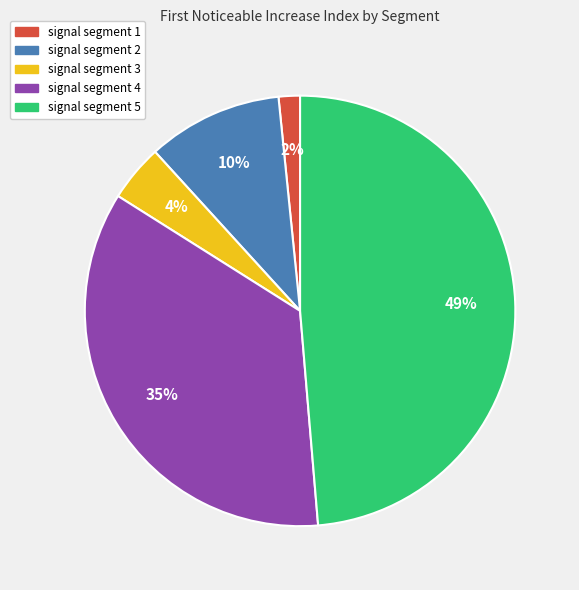

How many segments does this pie chart have?

5